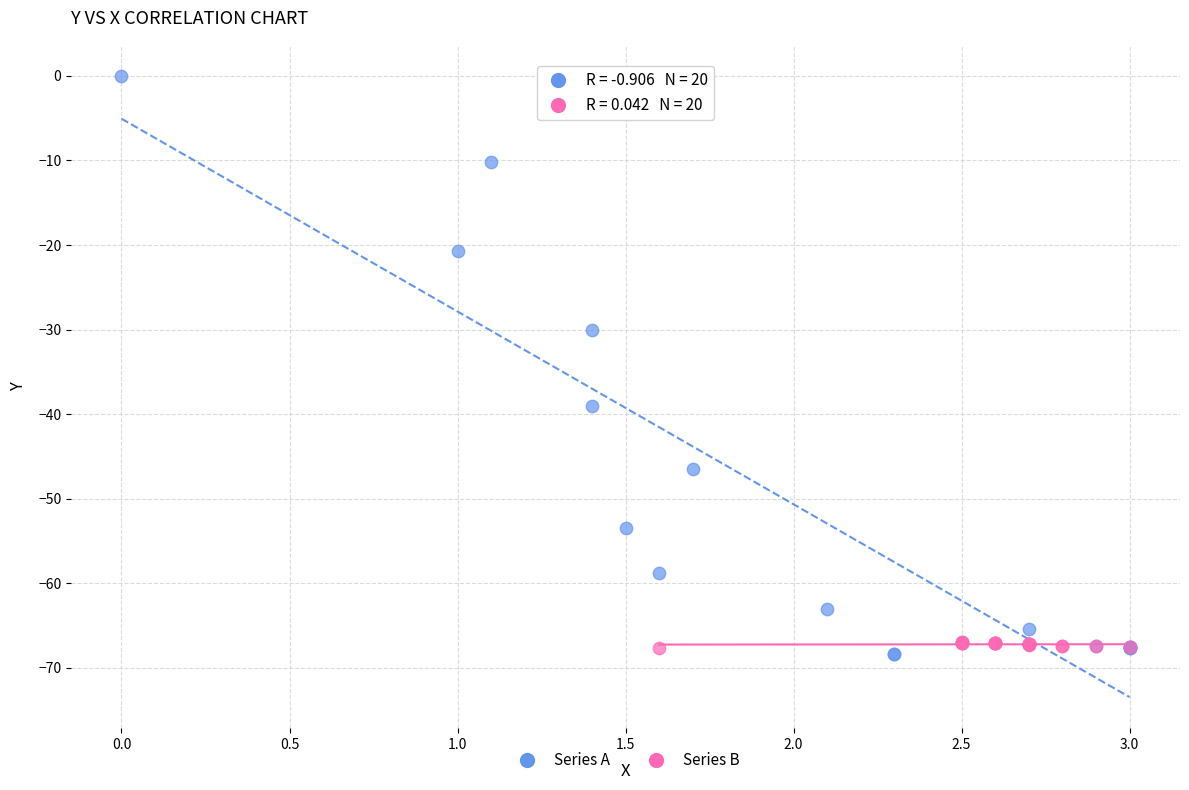

Which series has the widest spread of Y values?

Series A